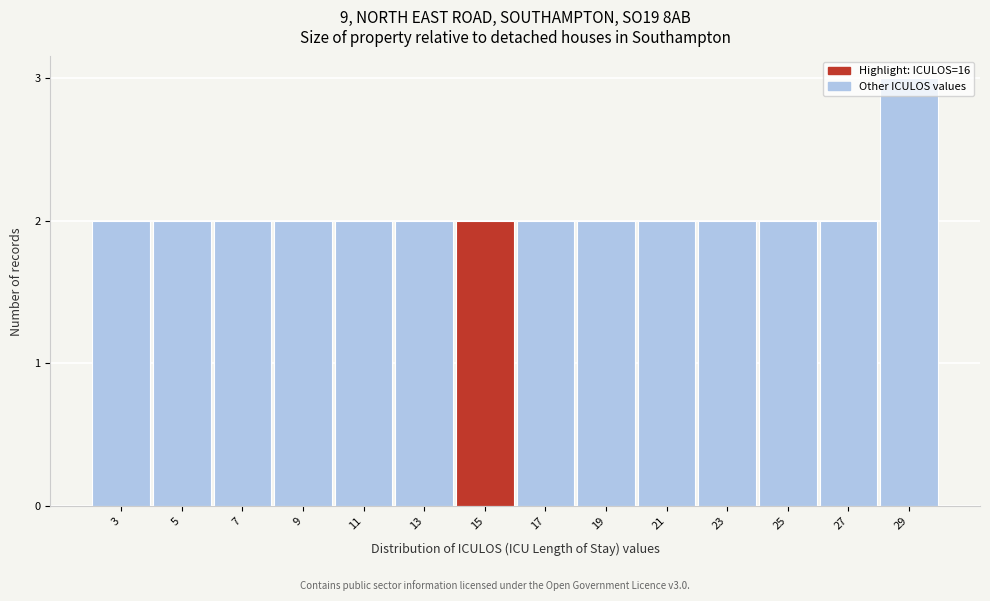

What is the sum of all values?

29